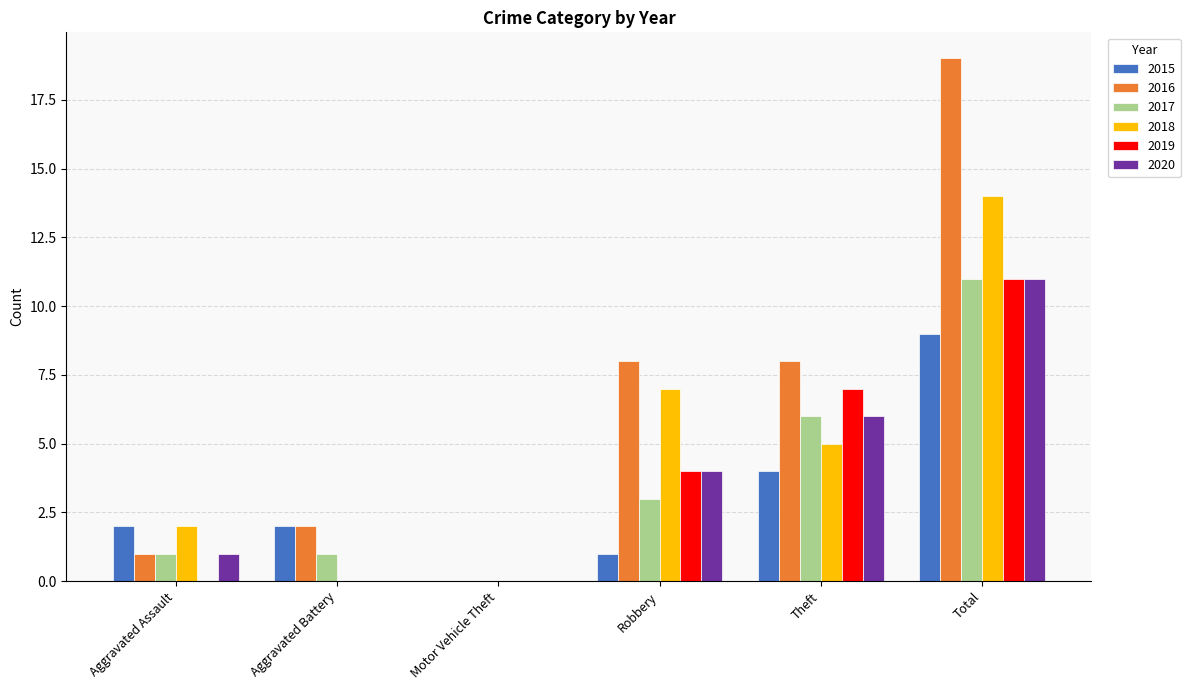

What is the spread (max minus min) of values at Aggravated Battery?

2